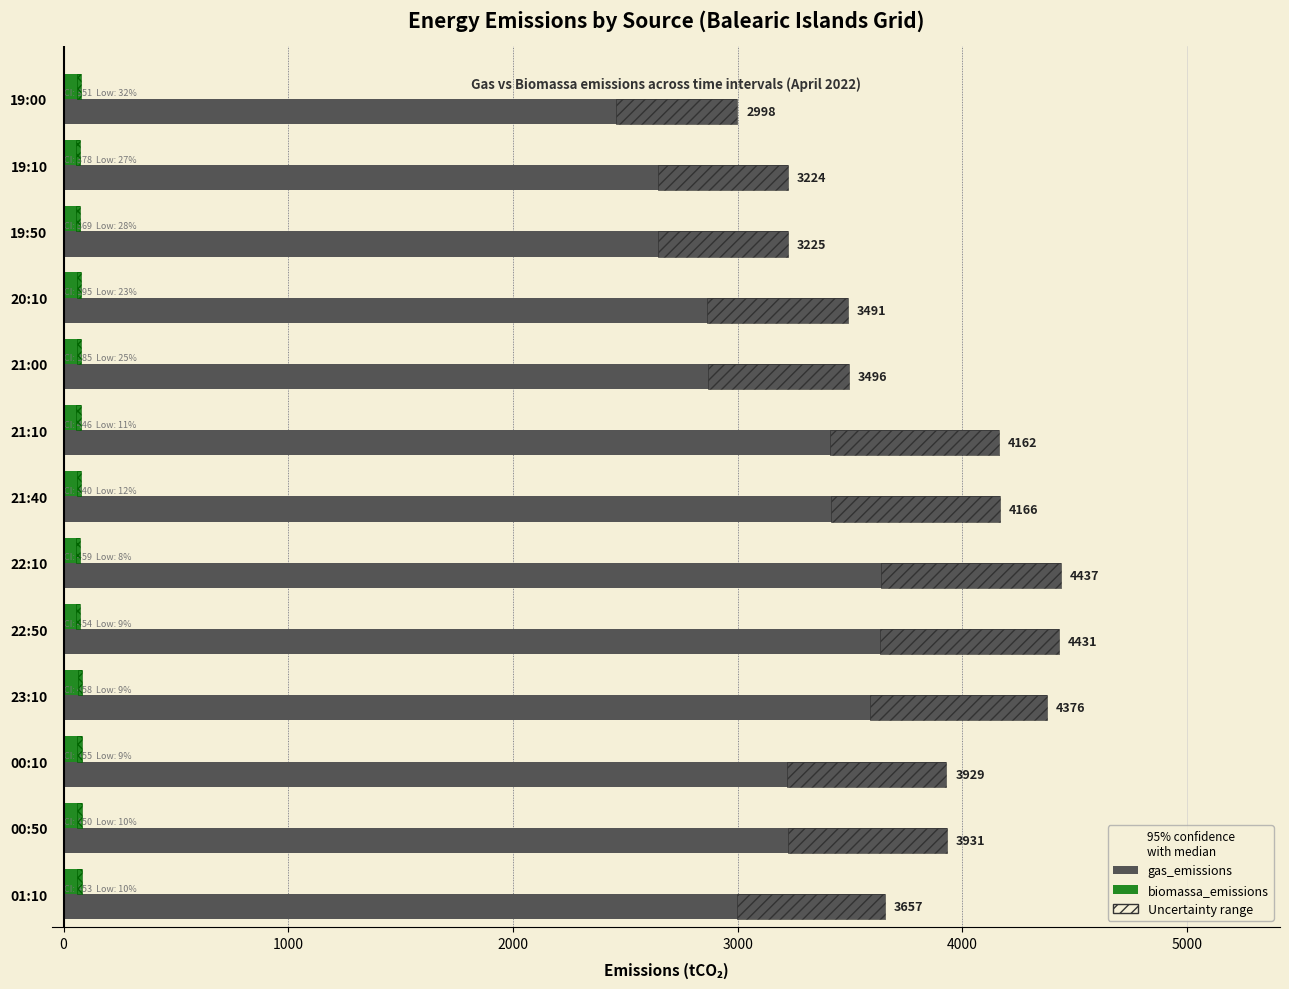

List the series in order of their peak value, lowest first.

biomassa_emissions, gas_emissions